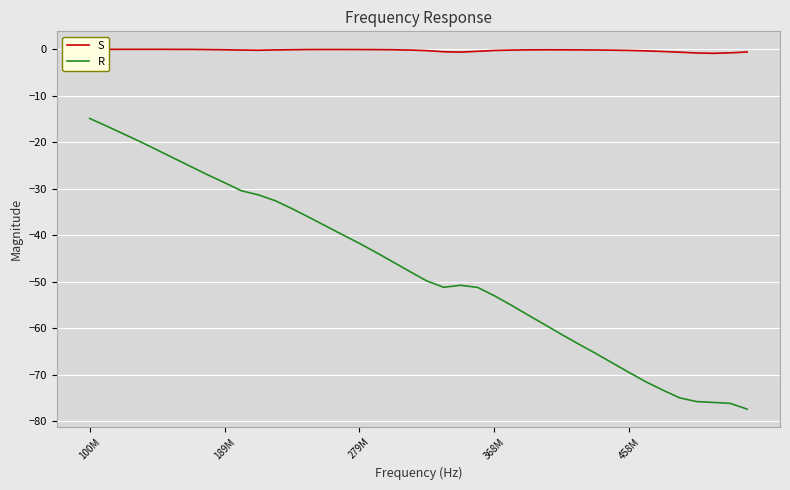

List the series in order of their peak value, highest first.

S, R